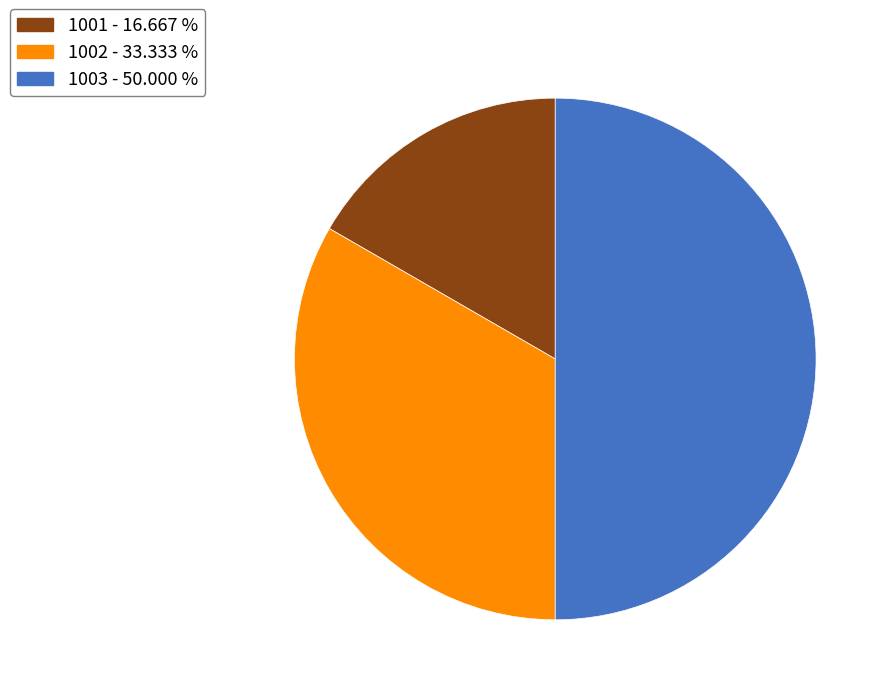

Approximately how many times larger is the value at 1003 - 50.000 % compared to 1001 - 16.667 %?

3.0